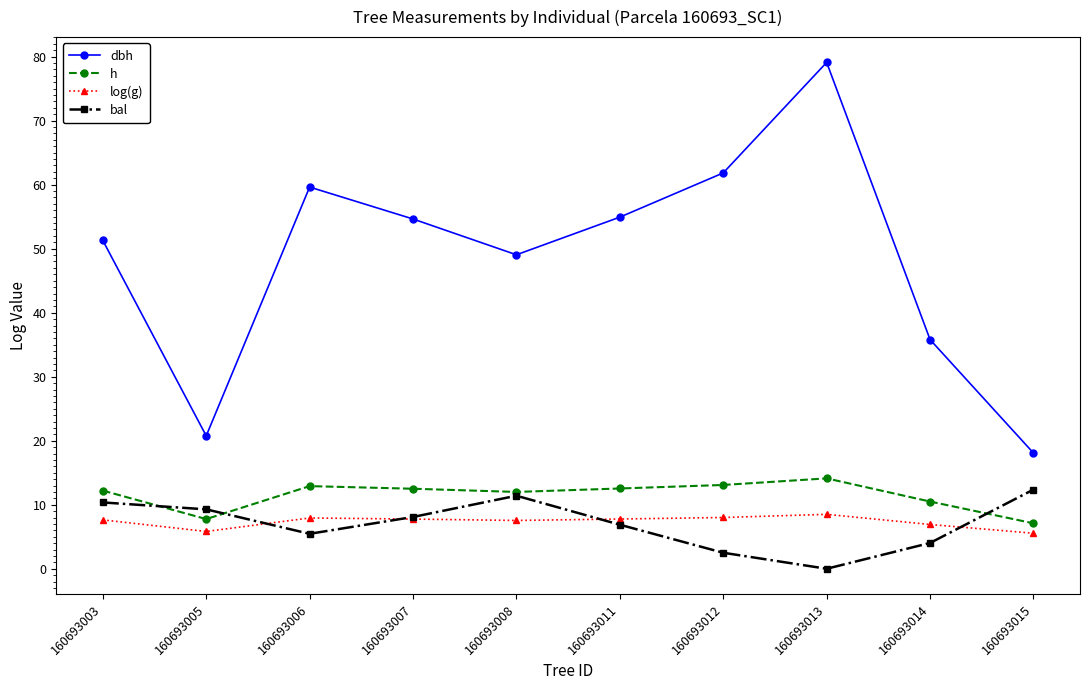

What is the spread (max minus min) of values at 160693003?

43.7